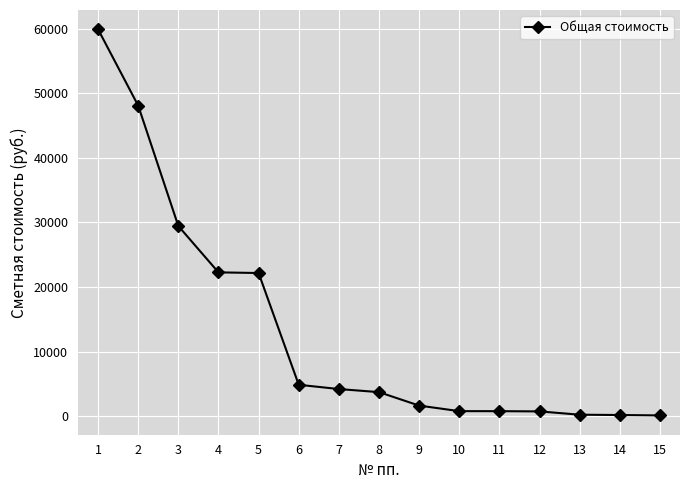

What is the sum of all values?

199129.5